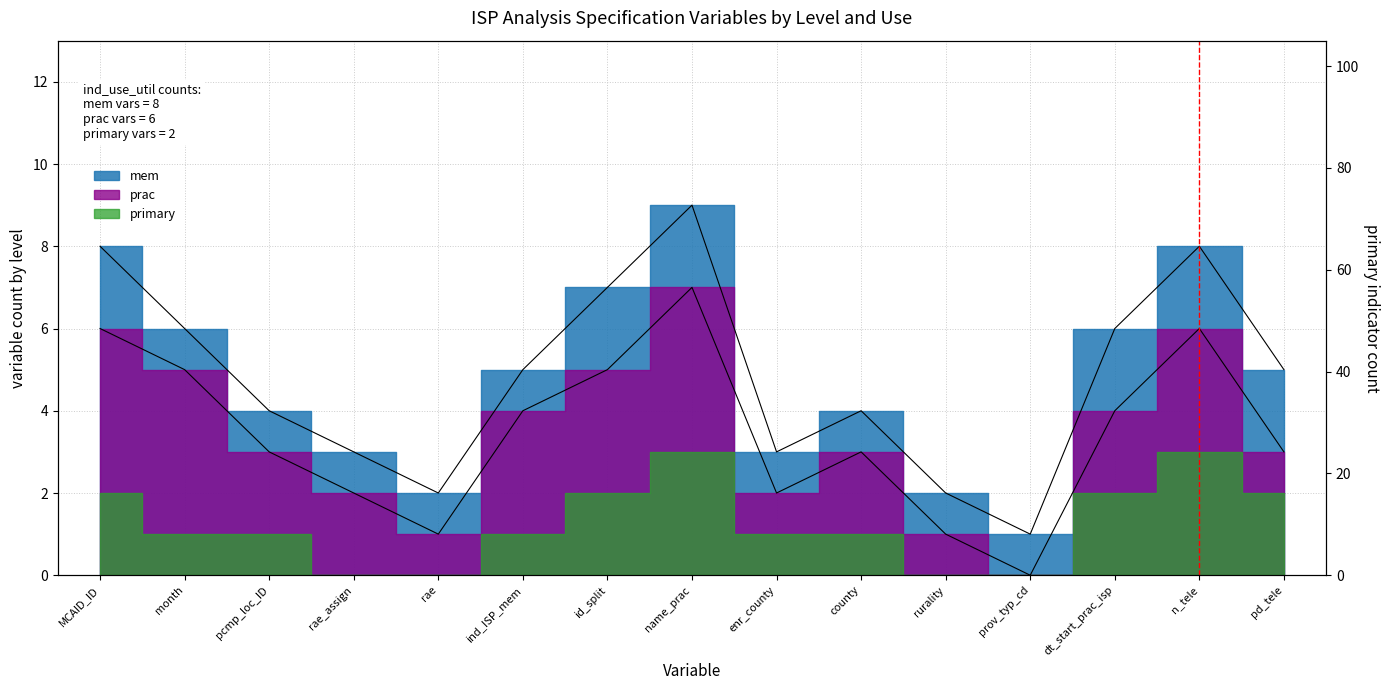

True or false: prac and mem cross at least once.

False